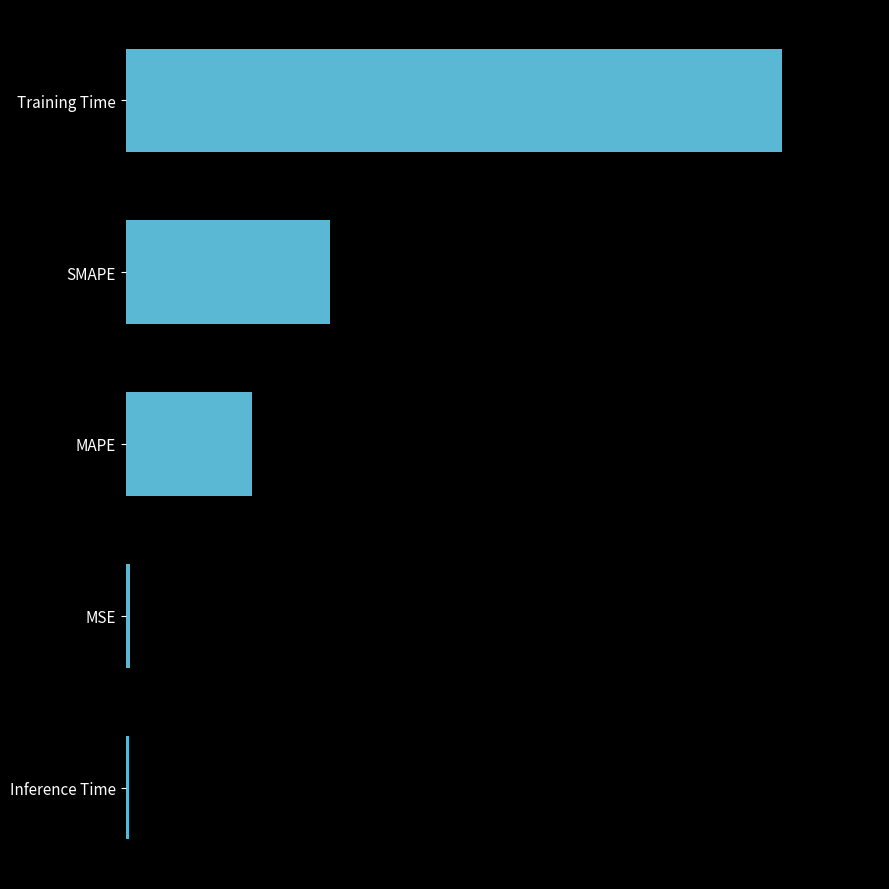

List the labels in order of value, largest first.

Training Time, SMAPE, MAPE, MSE, Inference Time